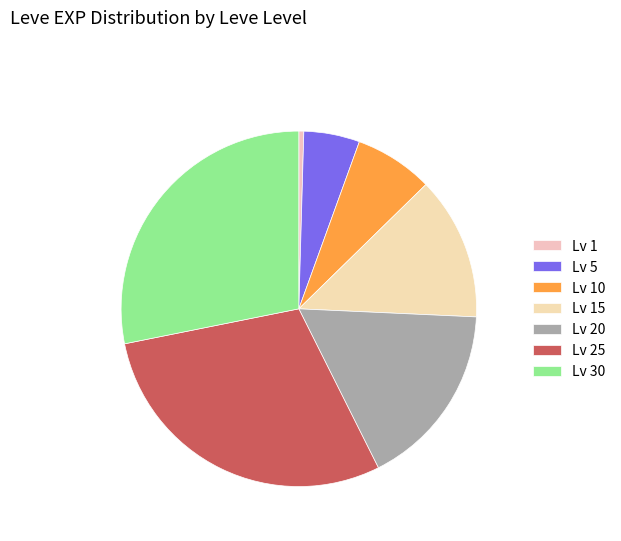

Rank the categories by value from highest to lowest.

Lv 25, Lv 30, Lv 20, Lv 15, Lv 10, Lv 5, Lv 1